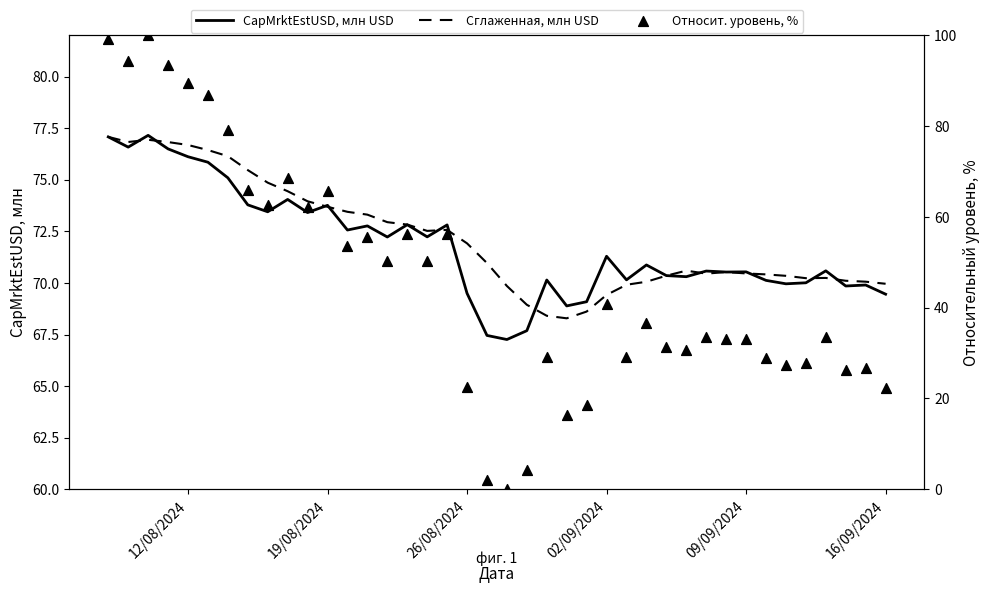

Which series reaches the minimum Y coordinate?

Относит. уровень, %